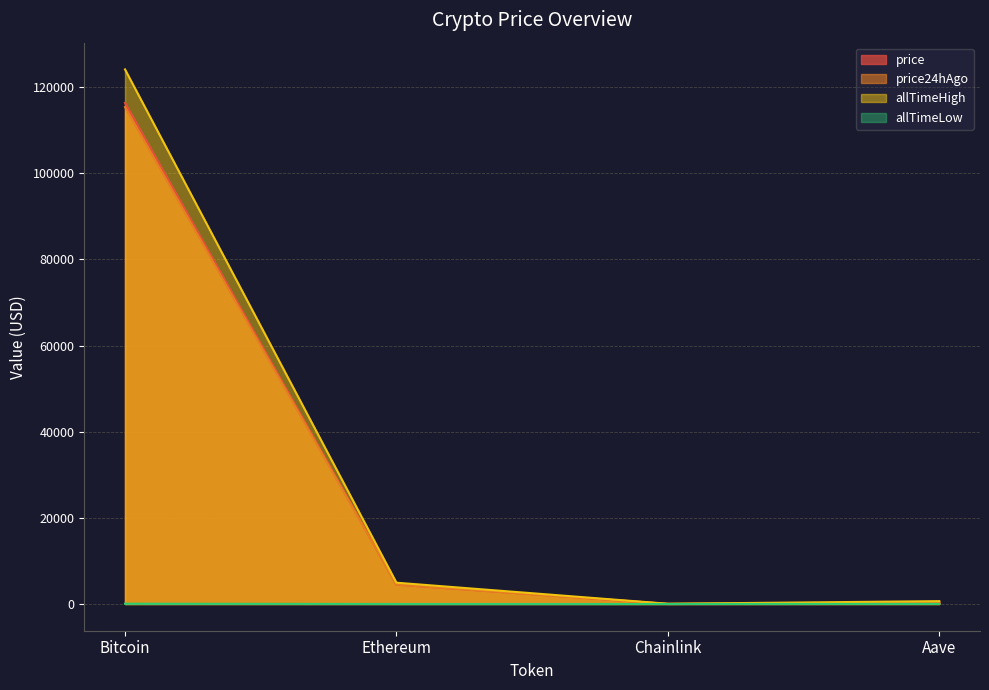

At which category does allTimeLow reach its first local valley?

Chainlink